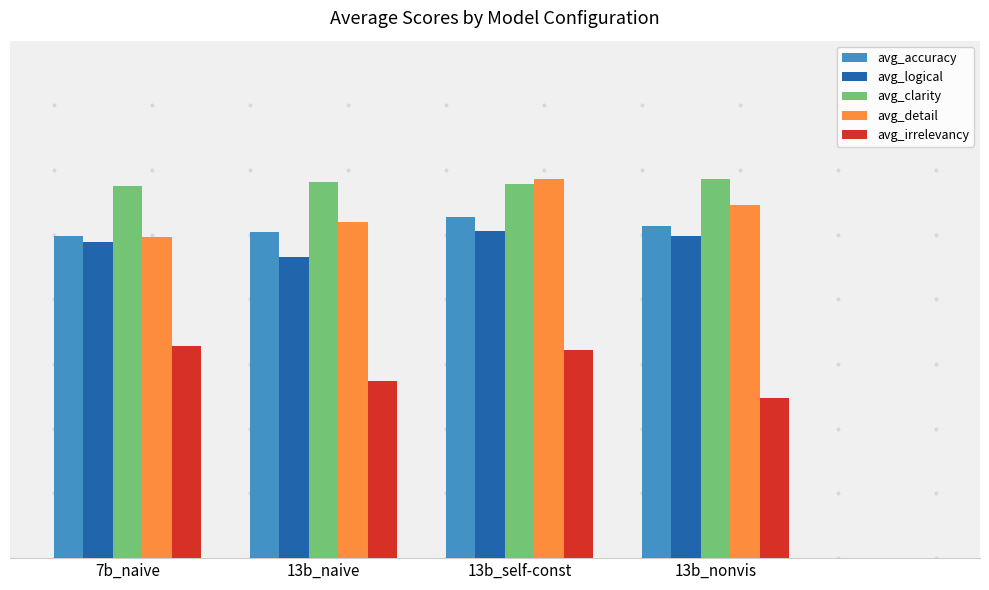

Rank the series by their maximum value, from highest to lowest.

avg_clarity, avg_detail, avg_accuracy, avg_logical, avg_irrelevancy